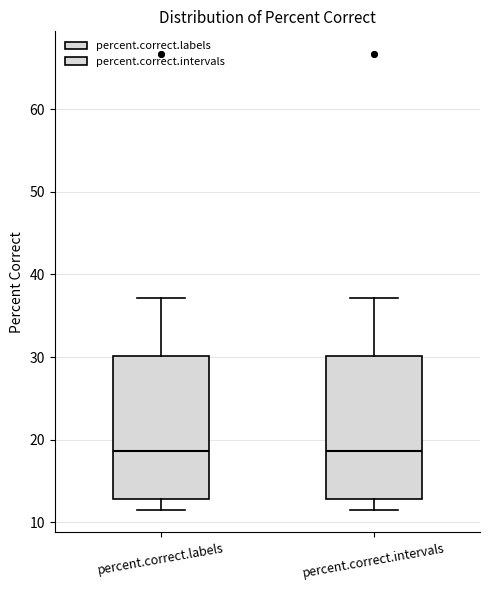

Reading left to right, transcribe this box plot: for each box, give where its median line is, the range the box spans, and where its two whiskers end, as read against the y-axis. The values are not printed on the chart, so give them approximately, as read against the axis.

percent.correct.labels: median 19, box 13 to 30, whiskers 12 to 37
percent.correct.intervals: median 19, box 13 to 30, whiskers 12 to 37